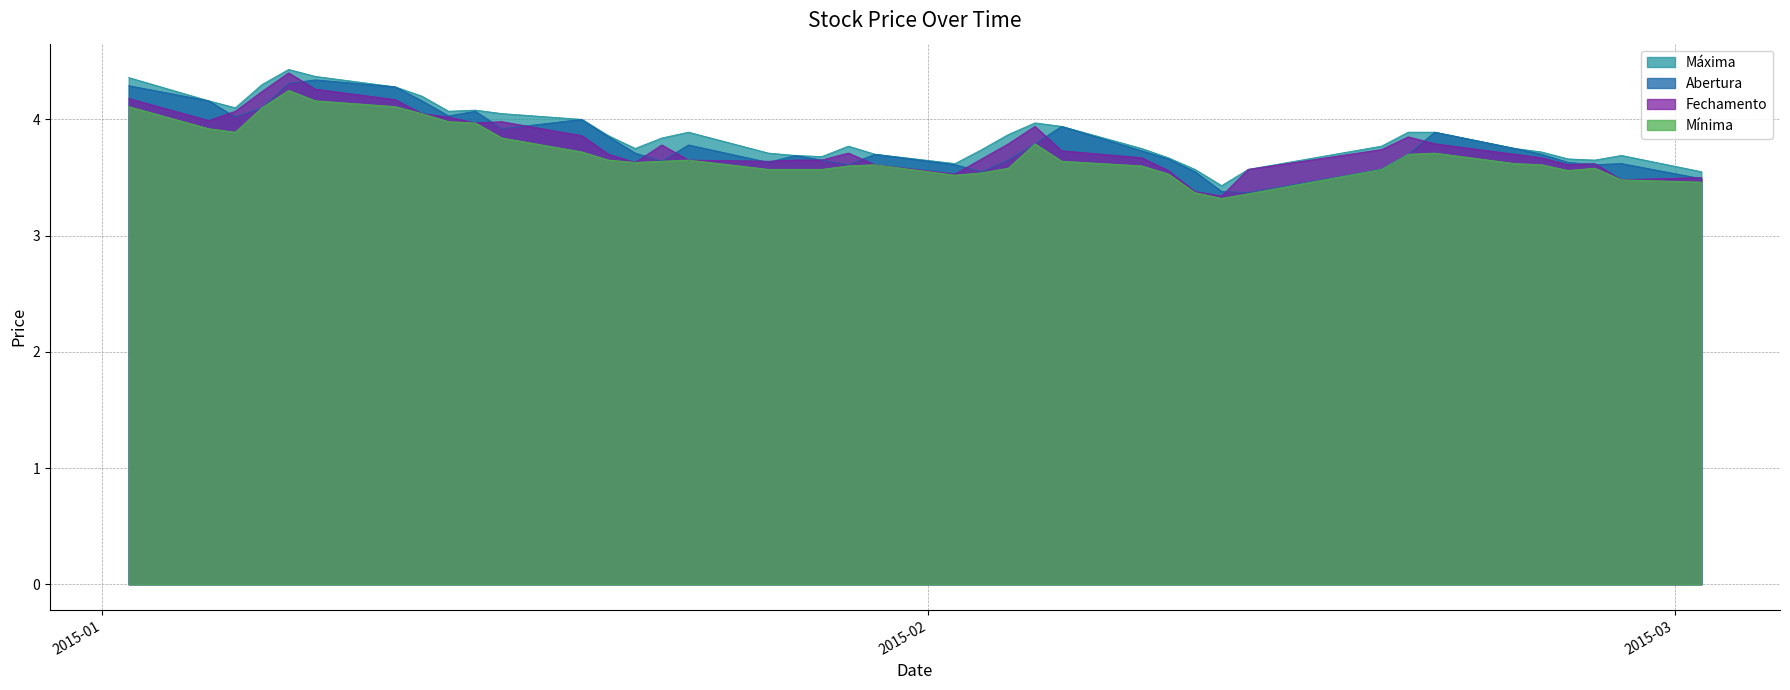

At how many categories does at least one series exceed 3?

40